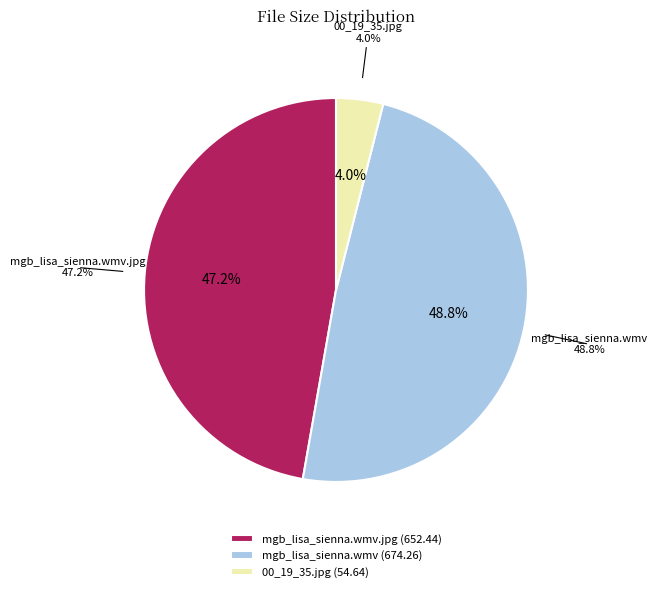

Do 00_19_35.jpg and mgb_lisa_sienna.wmv.jpg together represent more than half of the pie?

Yes